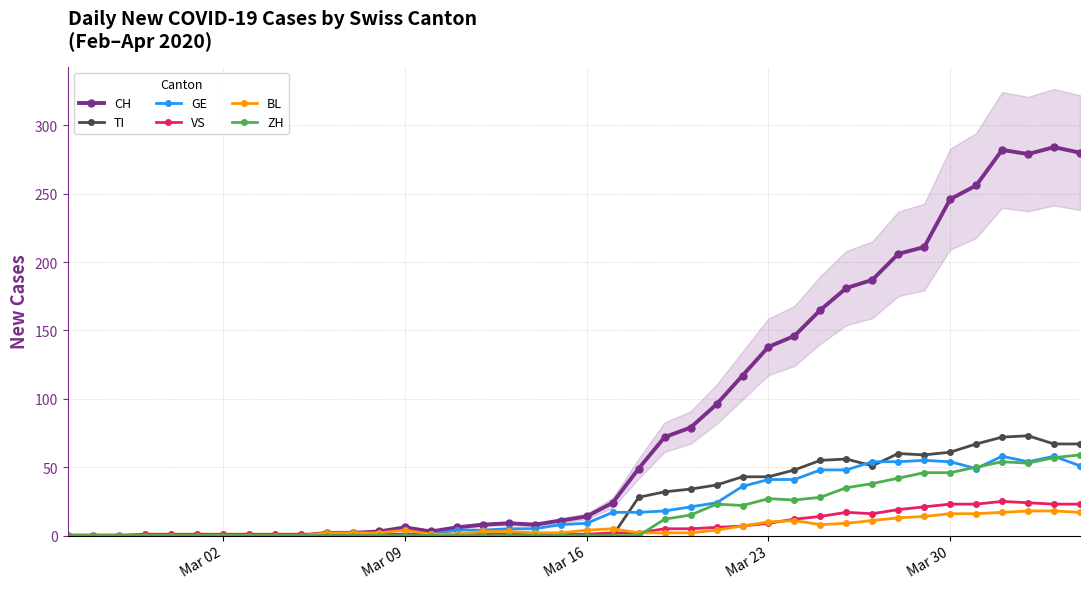

How many interior local valleys does the VS series have?

1